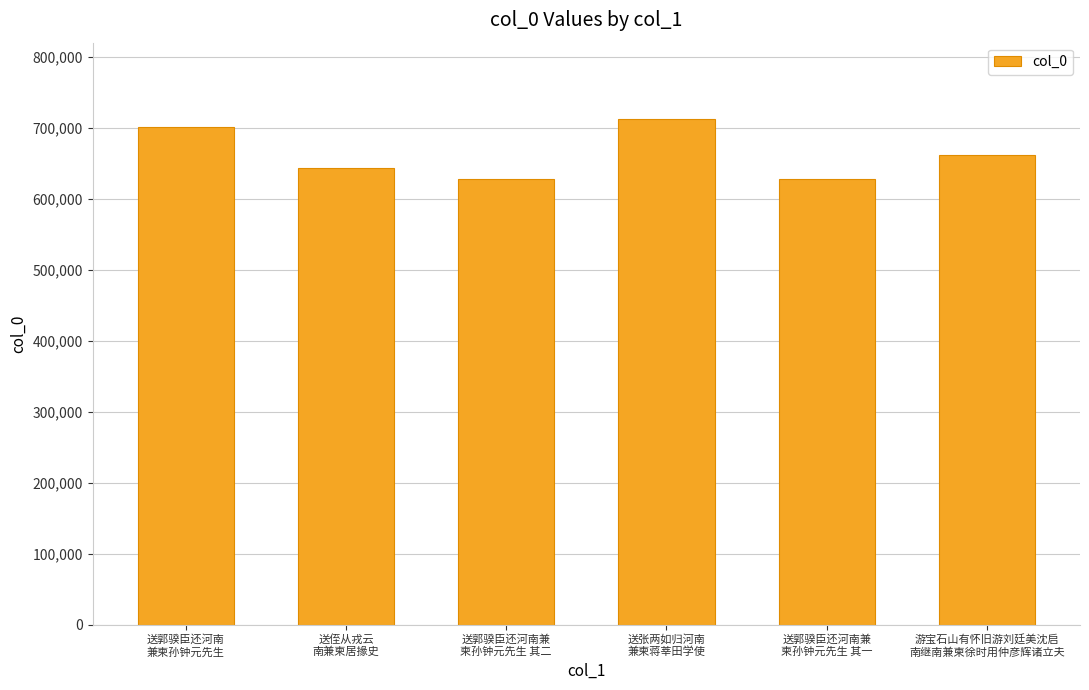

What is the difference between the values at 送张两如归河南
兼柬蒋莘田学使 and 送郭骙臣还河南
兼柬孙钟元先生?

11702